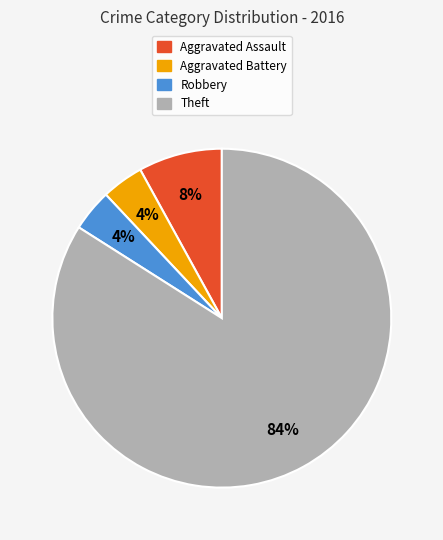

To the nearest percent, what is the average slice percentage?

25%